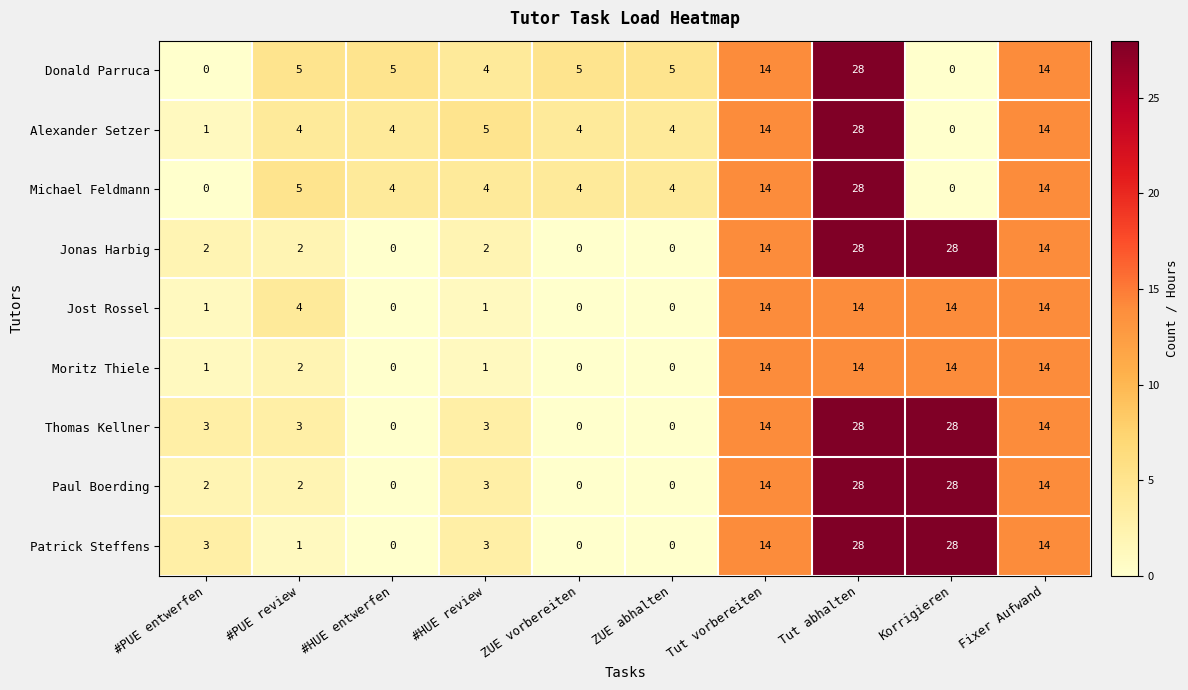

At which category is the sum across all series the highest?

Tut abhalten